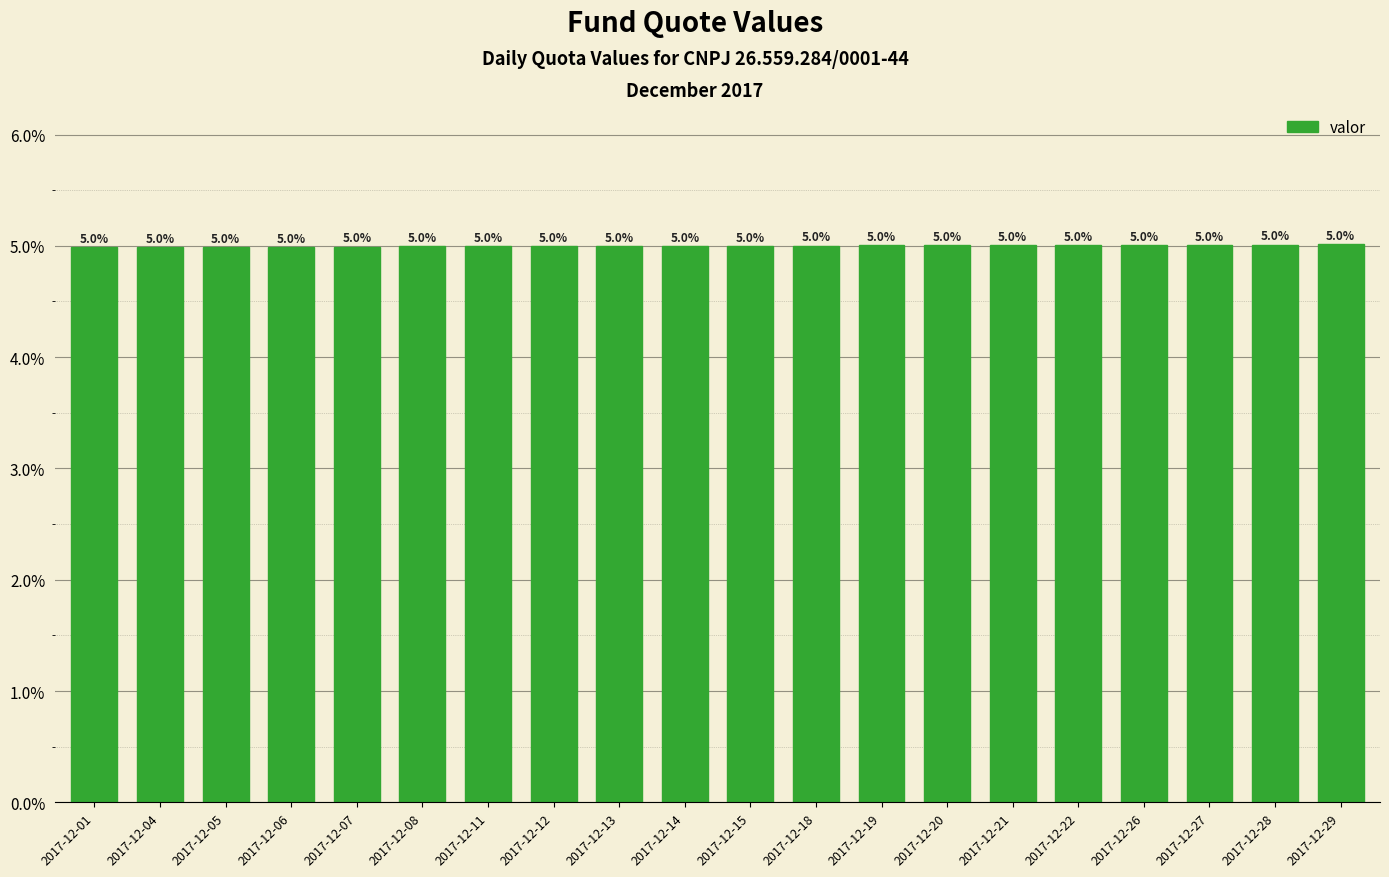

How many values are below 5?

10